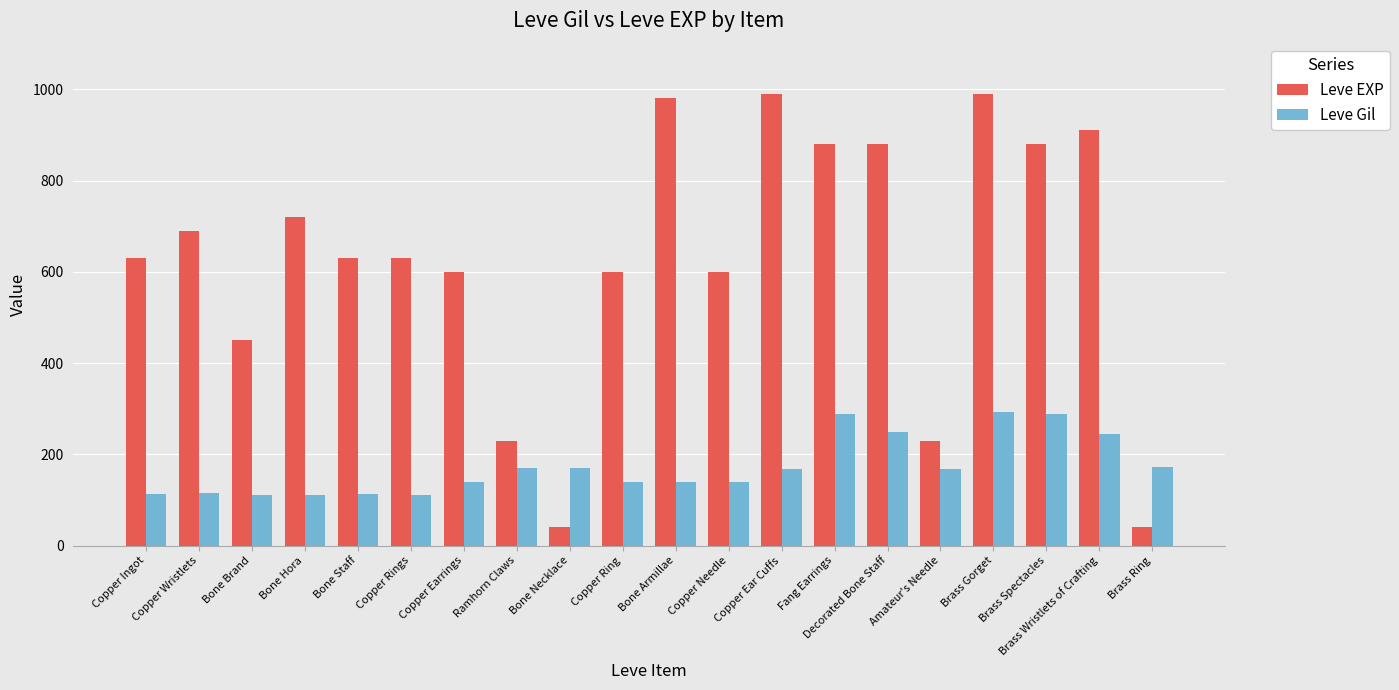

What is the total value across all series at Copper Wristlets?

806